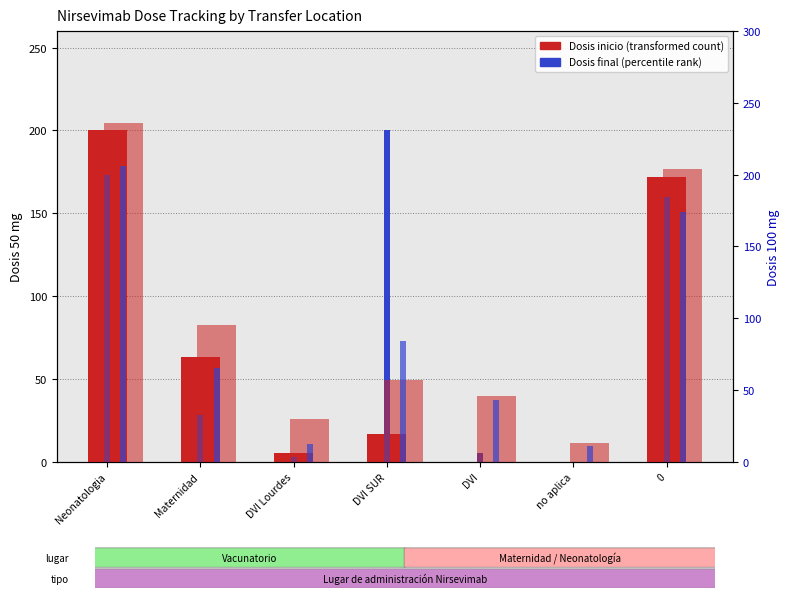

Rank the series by their maximum value, from lowest to highest.

Dosis inicio 50 mg, Dosis final 50 mg, Dosis final 100 mg, Dosis inicio 100 mg